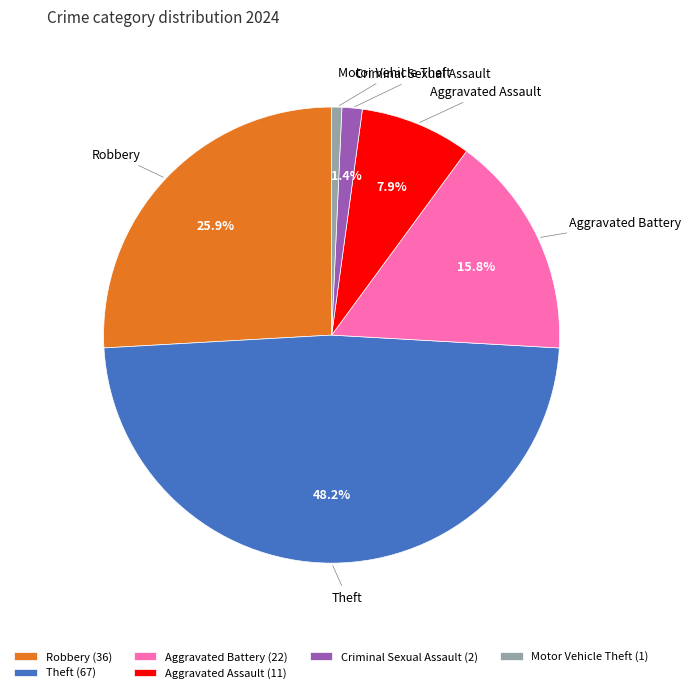

To the nearest percent, what percentage of the pie is Aggravated Battery?

16%